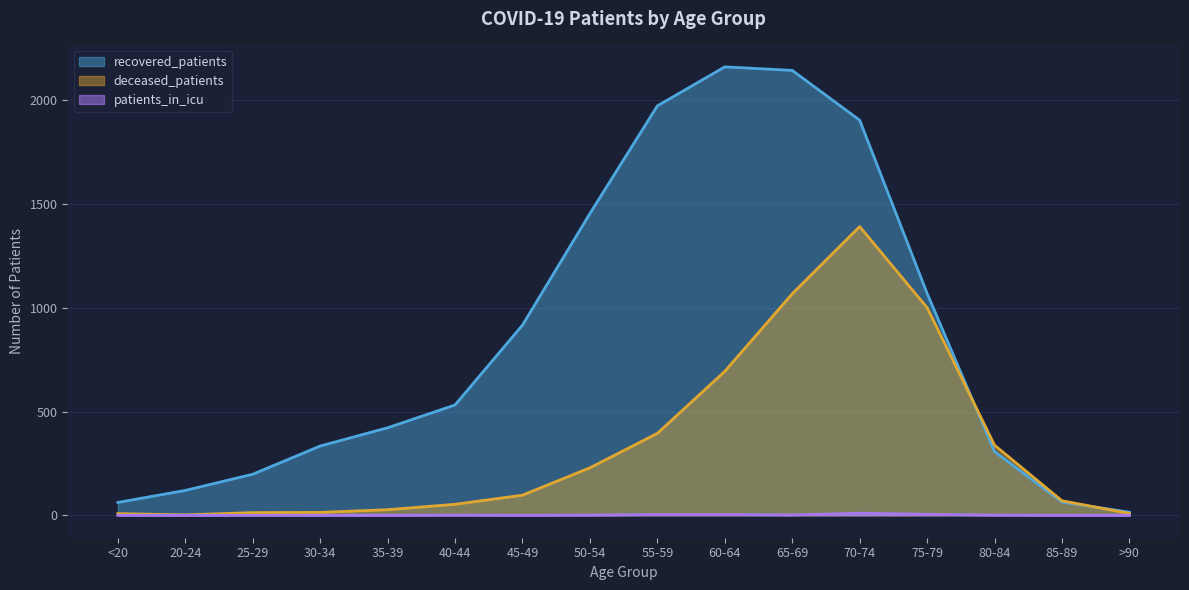

Does the chart display data point markers on the line(s)?

No